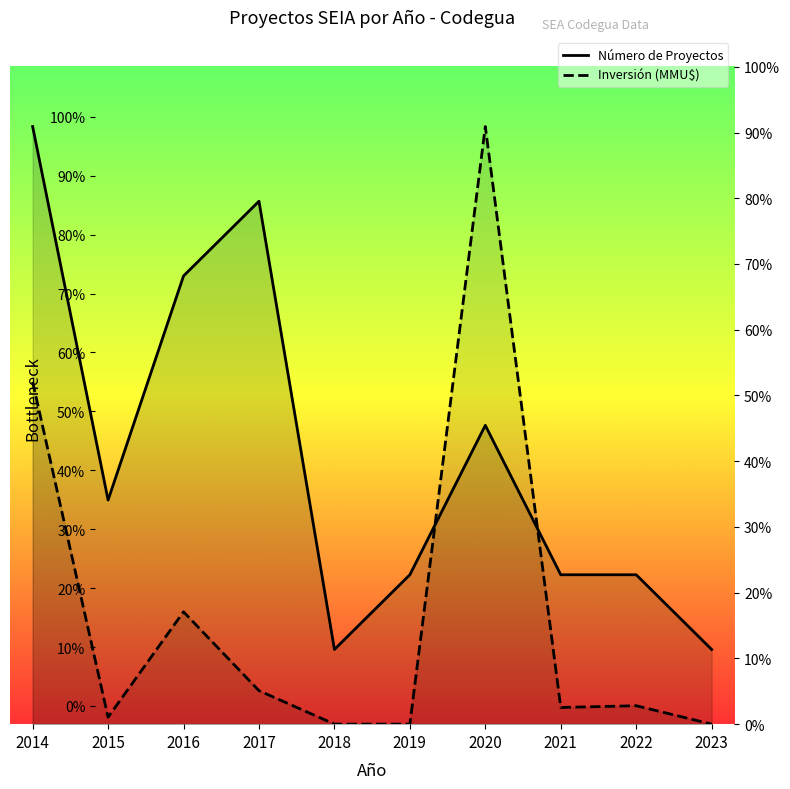

How many Número de Proyectos values are between 2 and 6?

6